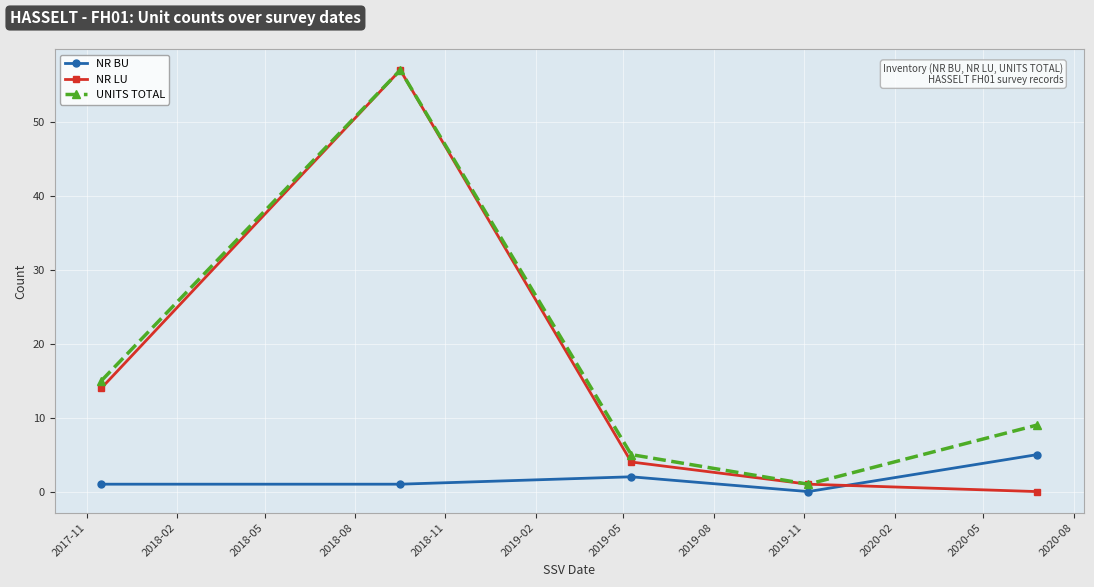

Reading left to right, transcribe all the data shown in this chart.

NR BU: 1	1	2	0	5
NR LU: 14	57	4	1	0
UNITS TOTAL: 15	57	5	1	9